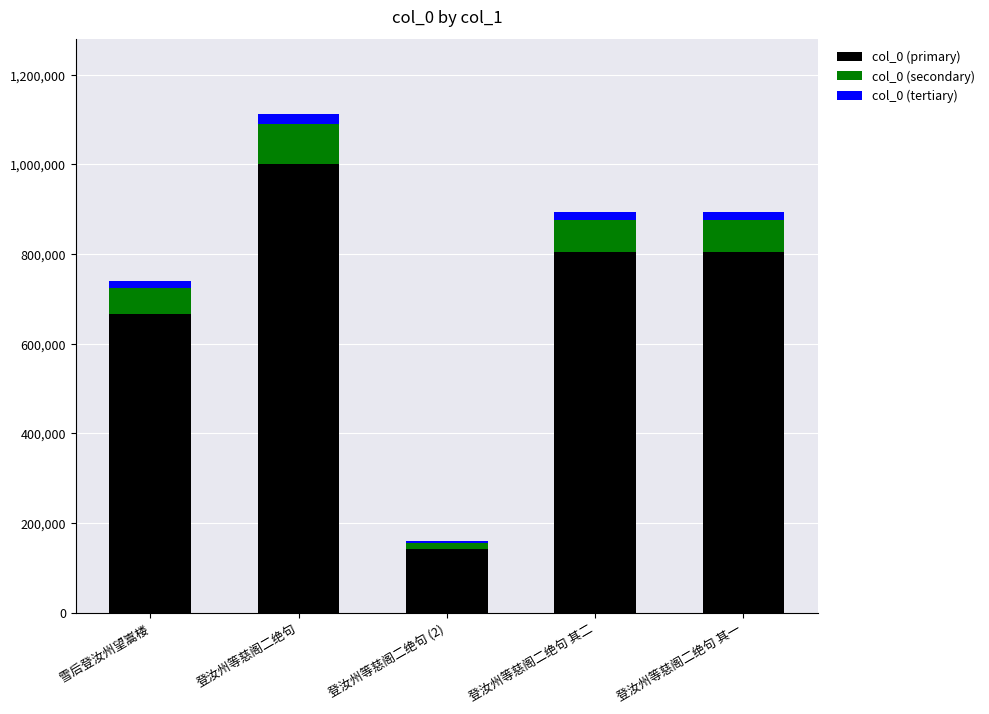

The col_0 (primary) series shows 1260047.5 at 登汝州等慈阁二绝句 其二. True or false?

False